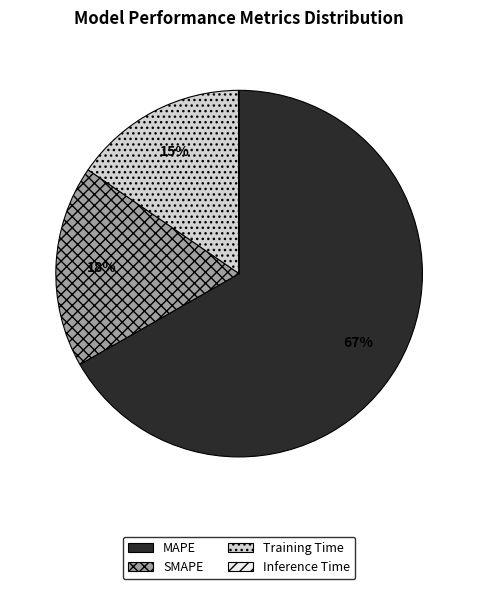

To the nearest percent, what portion does Training Time represent?

15%